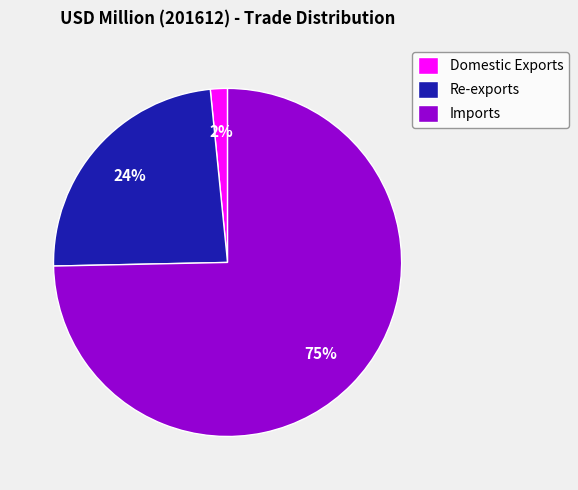

To the nearest percent, what percentage of the pie is Domestic Exports?

2%